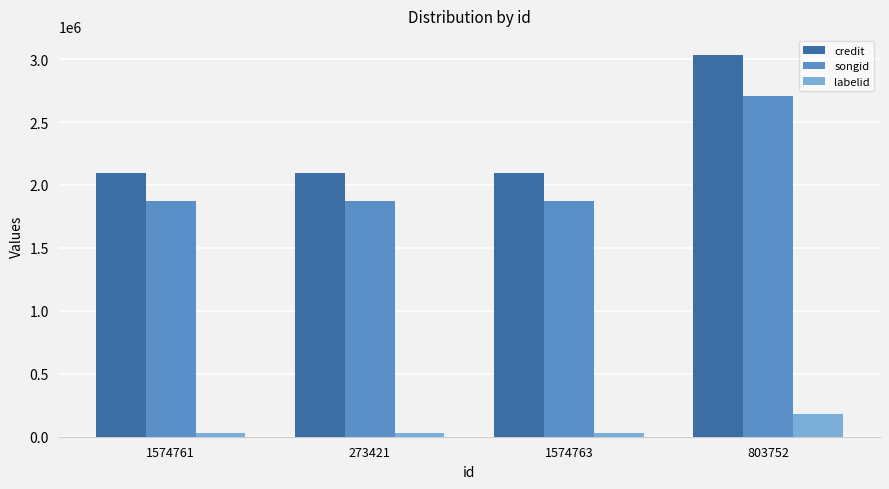

What is the difference between the highest and lowest values at 803752?

2854803